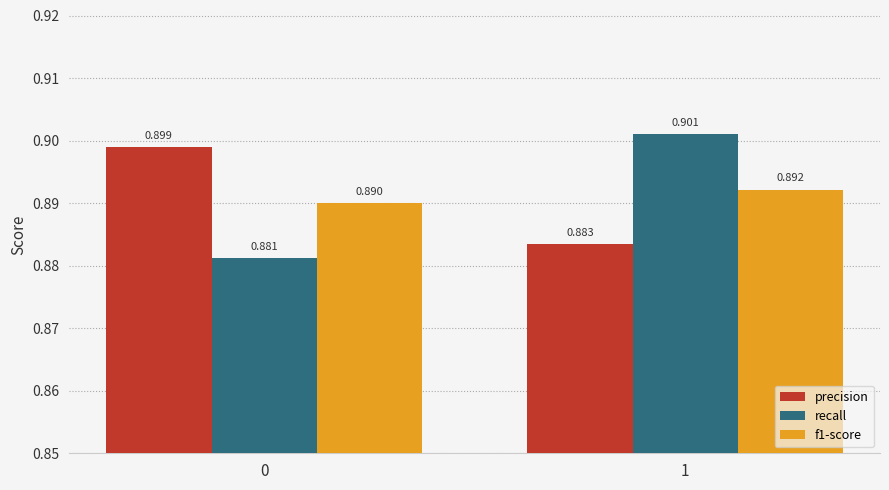

Is it true that recall equals 0.9 at 1?

True